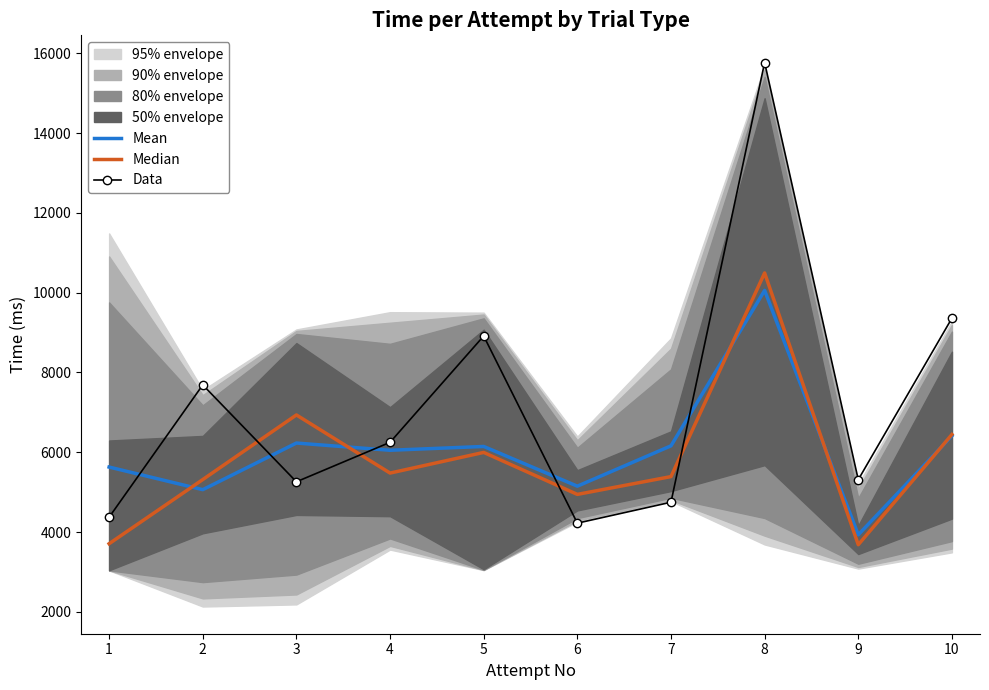

Reading left to right, extract all data points from this chart.

Mean: 5630.0	5063.5	6232.0	6051.0	6146.5	5151.0	6162.0	10056.8	3931.5	6413.0
Median: 3709.0	5317.0	6936.0	5479.5	5997.0	4945.0	5391.0	10495.0	3683.5	6446.0
Data: 4373.0	7689.0	5261.0	6250.0	8915.0	4224.0	4749.0	15768.0	5314.0	9361.0